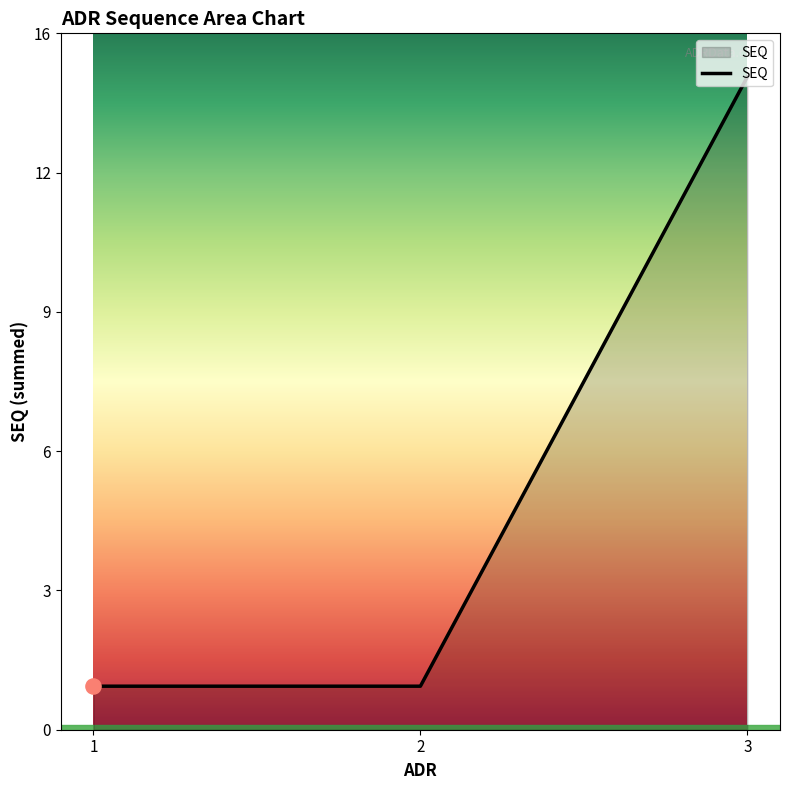

Does the chart have visible grid lines?

No